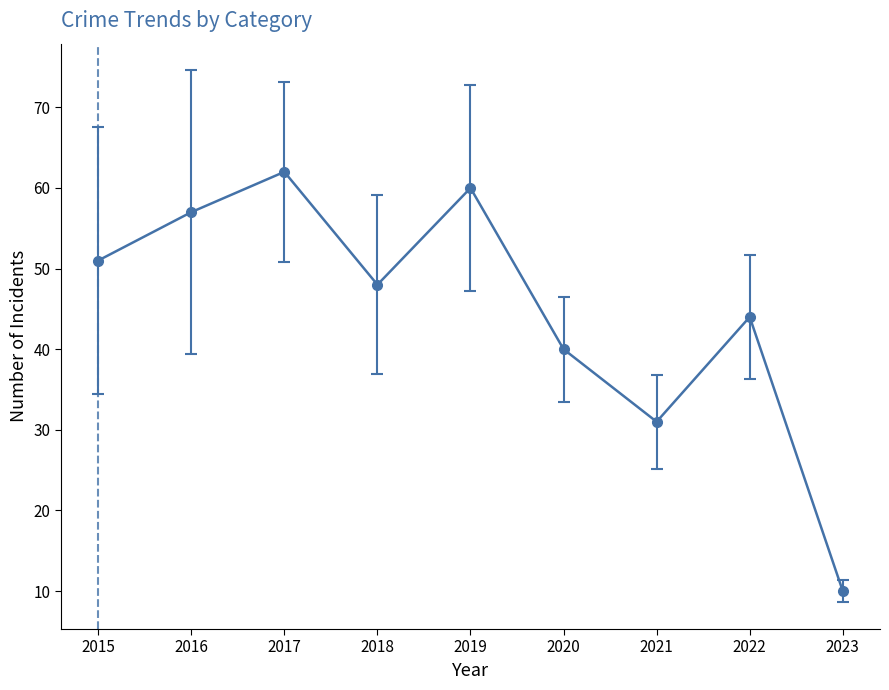

The chart shows a value of 67 at 2020. True or false?

False